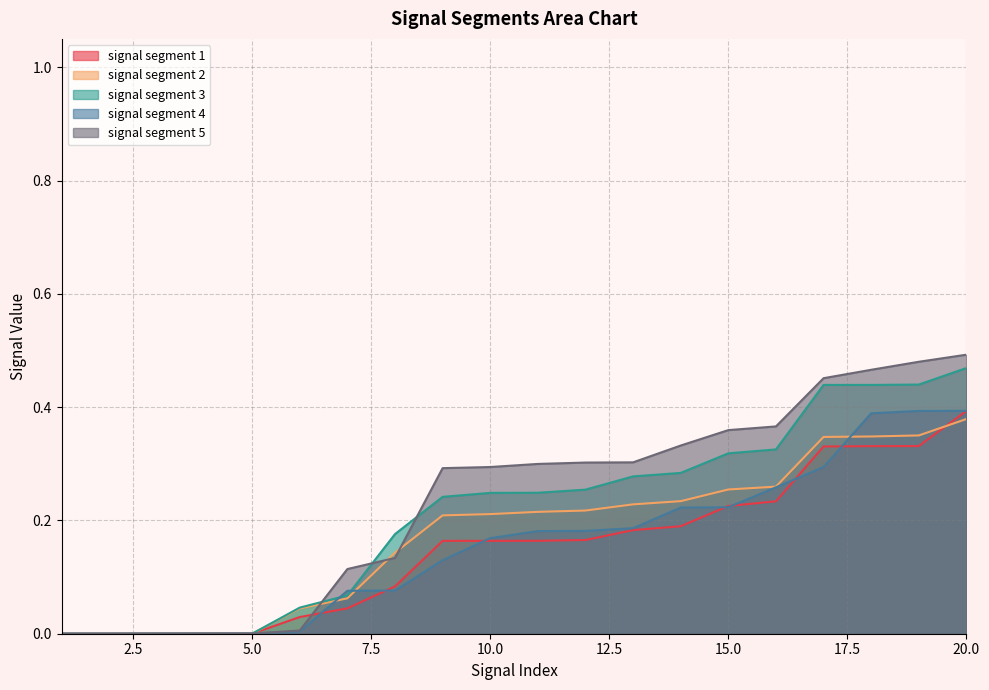

Reading left to right, extract all data points from this chart.

signal segment 1: 1=0.0	2=0.0	3=0.0	4=0.0	5=0.0	6=0.0	7=0.0	8=0.1	9=0.2	10=0.2	11=0.2	12=0.2	13=0.2	14=0.2	15=0.2	16=0.2	17=0.3	18=0.3	19=0.3	20=0.4
signal segment 2: 1=0.0	2=0.0	3=0.0	4=0.0	5=0.0	6=0.0	7=0.1	8=0.1	9=0.2	10=0.2	11=0.2	12=0.2	13=0.2	14=0.2	15=0.3	16=0.3	17=0.3	18=0.3	19=0.4	20=0.4
signal segment 3: 1=0.0	2=0.0	3=0.0	4=0.0	5=0.0	6=0.0	7=0.1	8=0.2	9=0.2	10=0.2	11=0.2	12=0.3	13=0.3	14=0.3	15=0.3	16=0.3	17=0.4	18=0.4	19=0.4	20=0.5
signal segment 4: 1=0.0	2=0.0	3=0.0	4=0.0	5=0.0	6=0.0	7=0.1	8=0.1	9=0.1	10=0.2	11=0.2	12=0.2	13=0.2	14=0.2	15=0.2	16=0.3	17=0.3	18=0.4	19=0.4	20=0.4
signal segment 5: 1=0.0	2=0.0	3=0.0	4=0.0	5=0.0	6=0.0	7=0.1	8=0.1	9=0.3	10=0.3	11=0.3	12=0.3	13=0.3	14=0.3	15=0.4	16=0.4	17=0.5	18=0.5	19=0.5	20=0.5